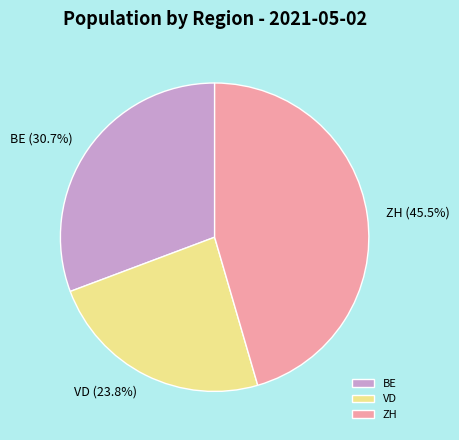

Is BE the majority of the pie?

No